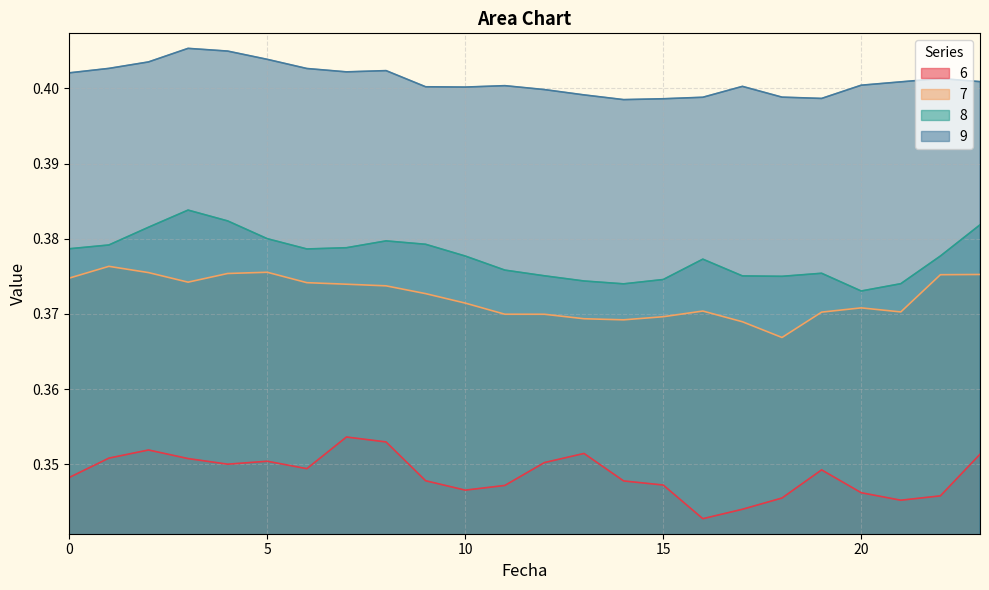

Reading left to right, extract all data points from this chart.

6: 0.3	0.4	0.4	0.4	0.4	0.4	0.3	0.4	0.4	0.3	0.3	0.3	0.4	0.4	0.3	0.3	0.3	0.3	0.3	0.3	0.3	0.3	0.3	0.4
7: 0.4	0.4	0.4	0.4	0.4	0.4	0.4	0.4	0.4	0.4	0.4	0.4	0.4	0.4	0.4	0.4	0.4	0.4	0.4	0.4	0.4	0.4	0.4	0.4
8: 0.4	0.4	0.4	0.4	0.4	0.4	0.4	0.4	0.4	0.4	0.4	0.4	0.4	0.4	0.4	0.4	0.4	0.4	0.4	0.4	0.4	0.4	0.4	0.4
9: 0.4	0.4	0.4	0.4	0.4	0.4	0.4	0.4	0.4	0.4	0.4	0.4	0.4	0.4	0.4	0.4	0.4	0.4	0.4	0.4	0.4	0.4	0.4	0.4